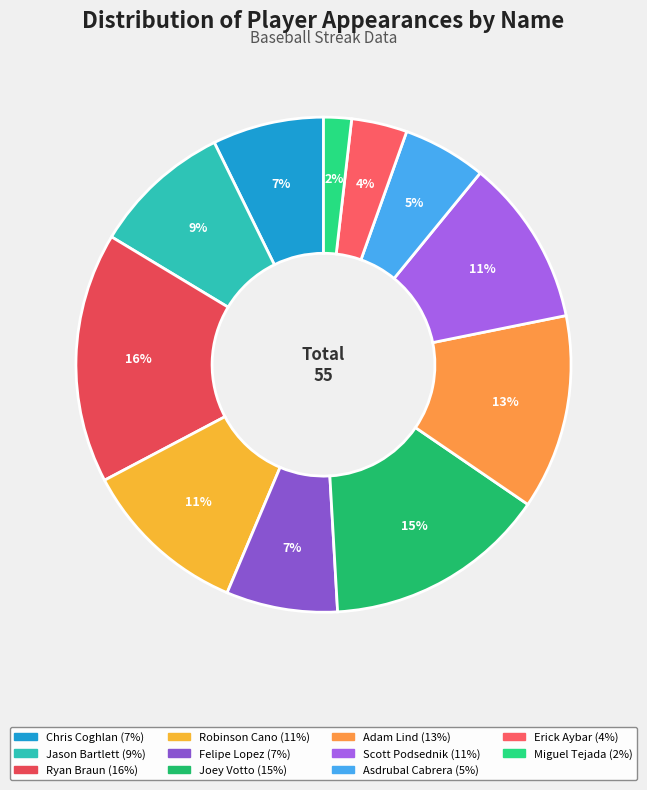

Does Ryan Braun account for over 50% of the chart?

No